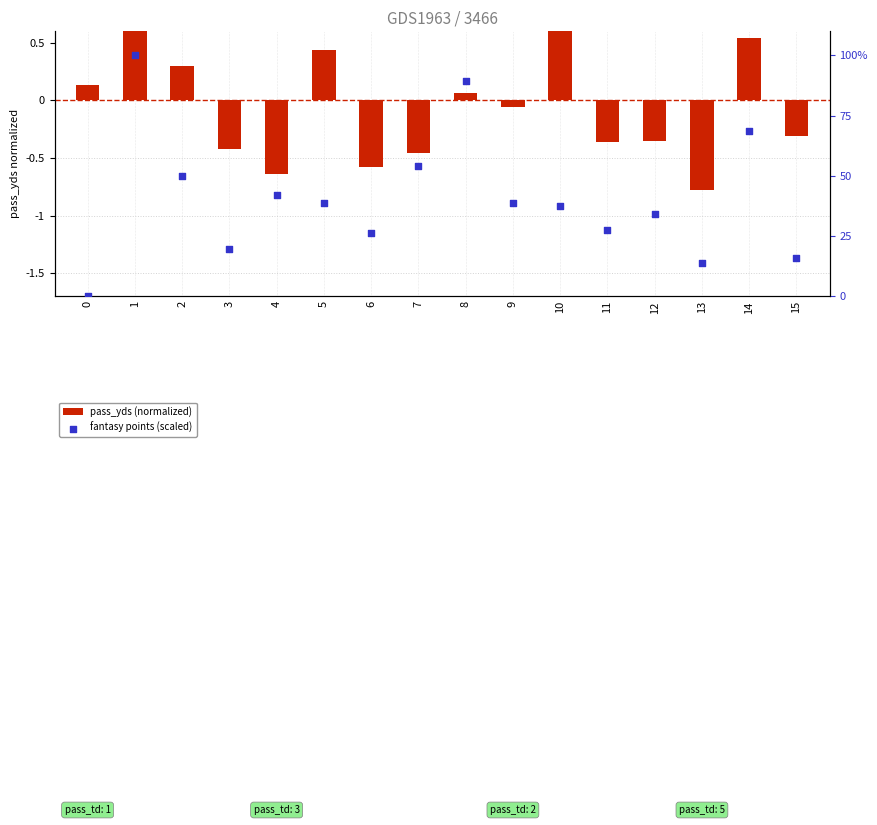

What are all the series names shown in the legend?

pass_yds (normalized), fantasy points (scaled)